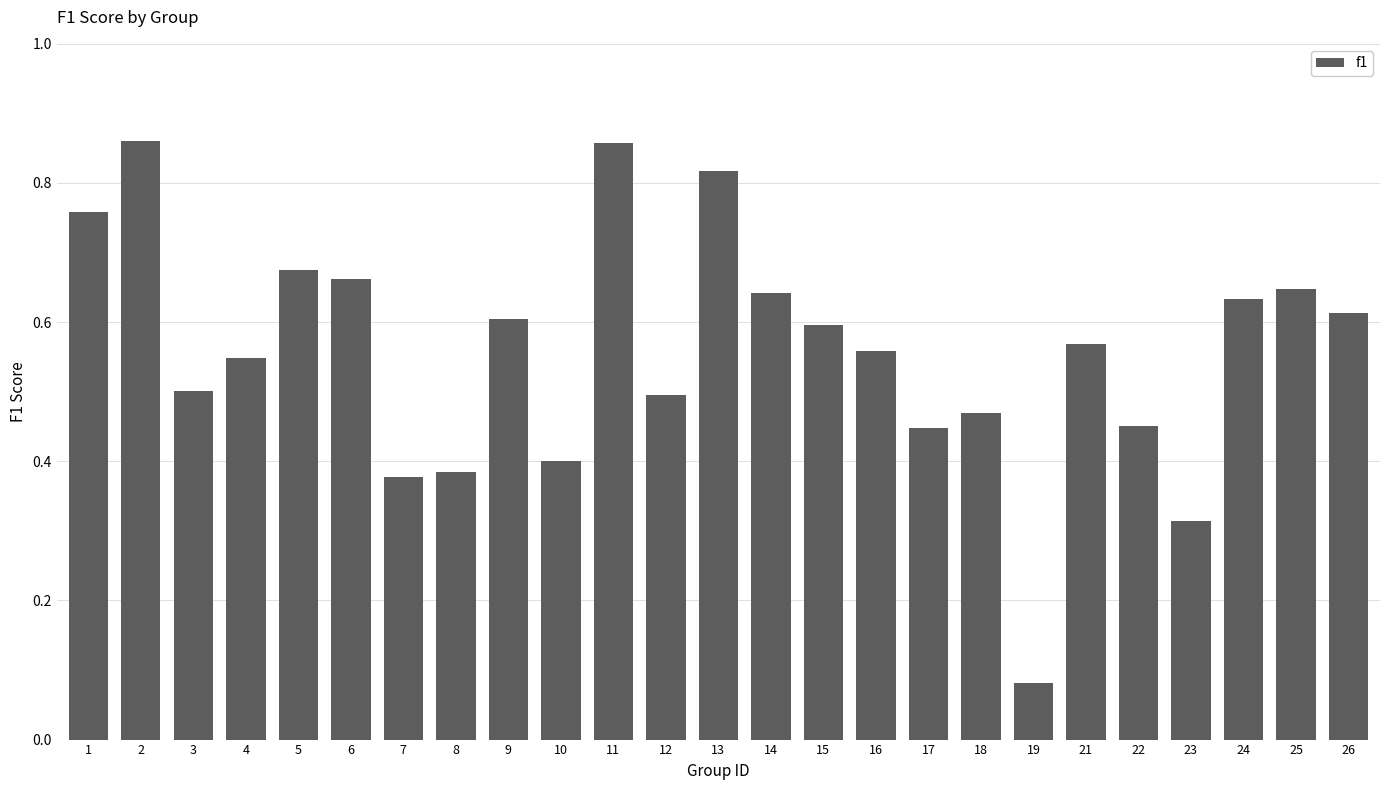

How many values are between 0 and 1?

25